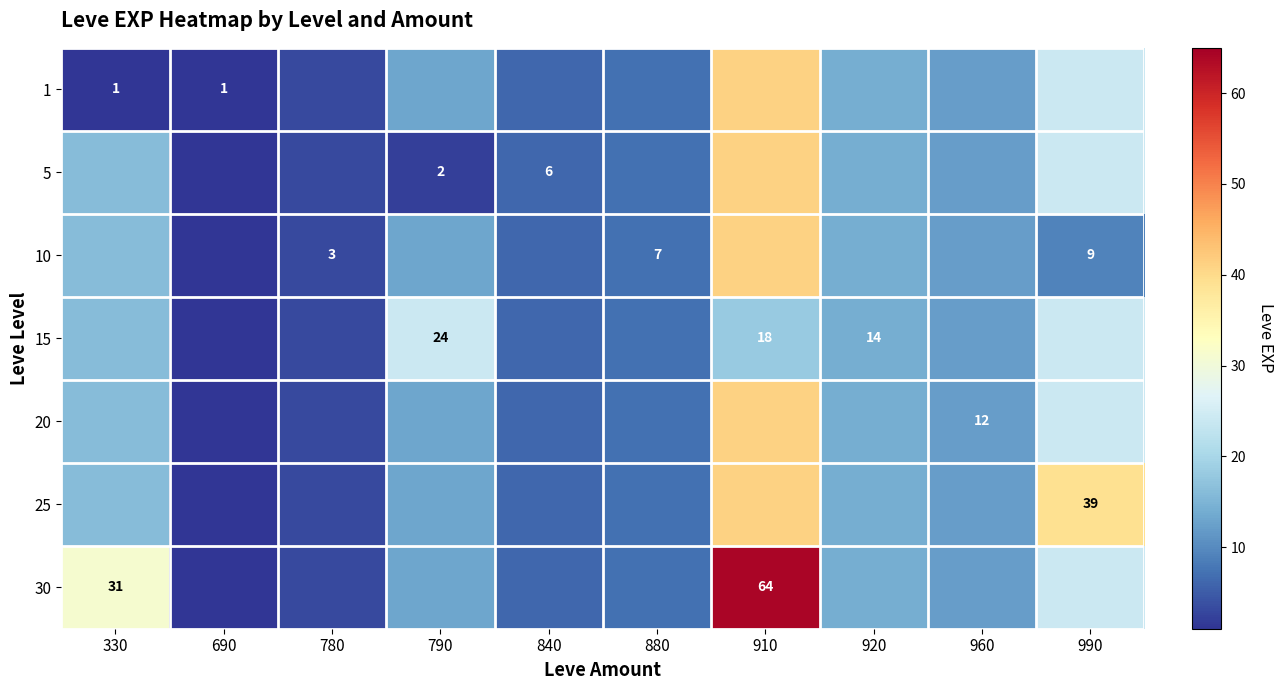

The value of 5 at 840 is 9. True or false?

False